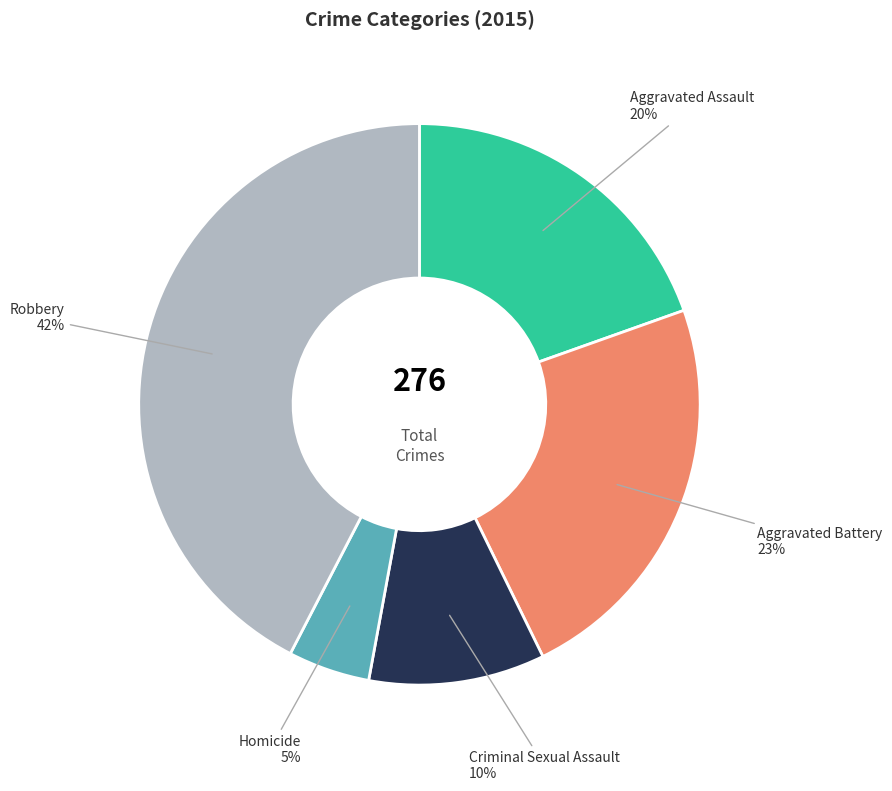

Between Aggravated Battery and Robbery, which is larger?

Robbery